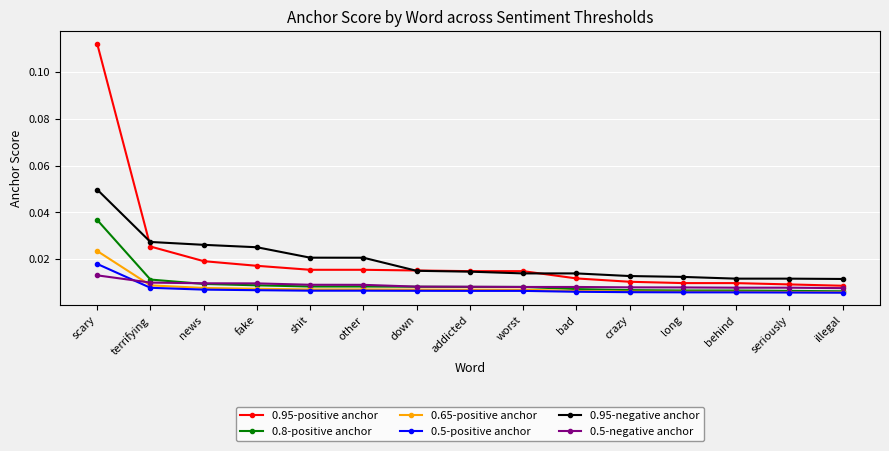

At which label does 0.8-positive anchor reach its peak?

scary